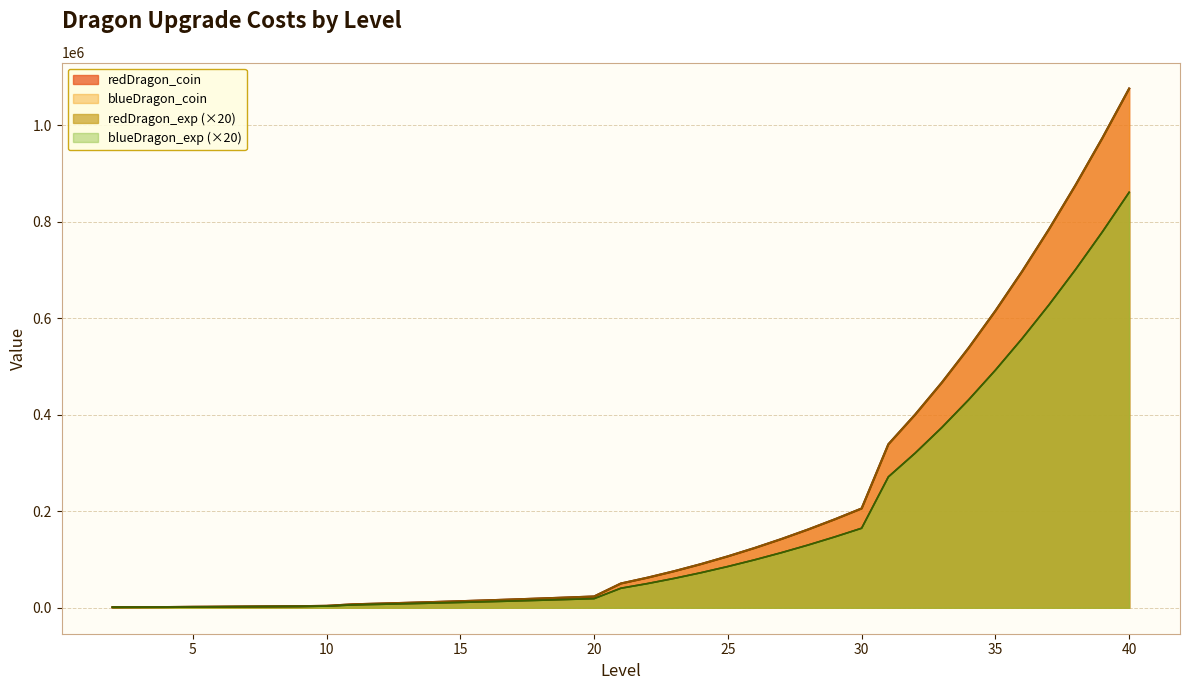

What is the minimum value for redDragon_exp?

1120